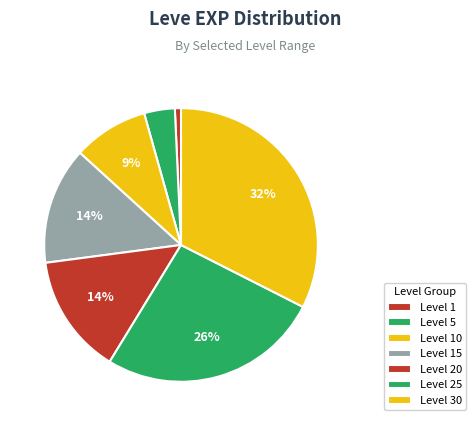

How many segments does this pie chart have?

7